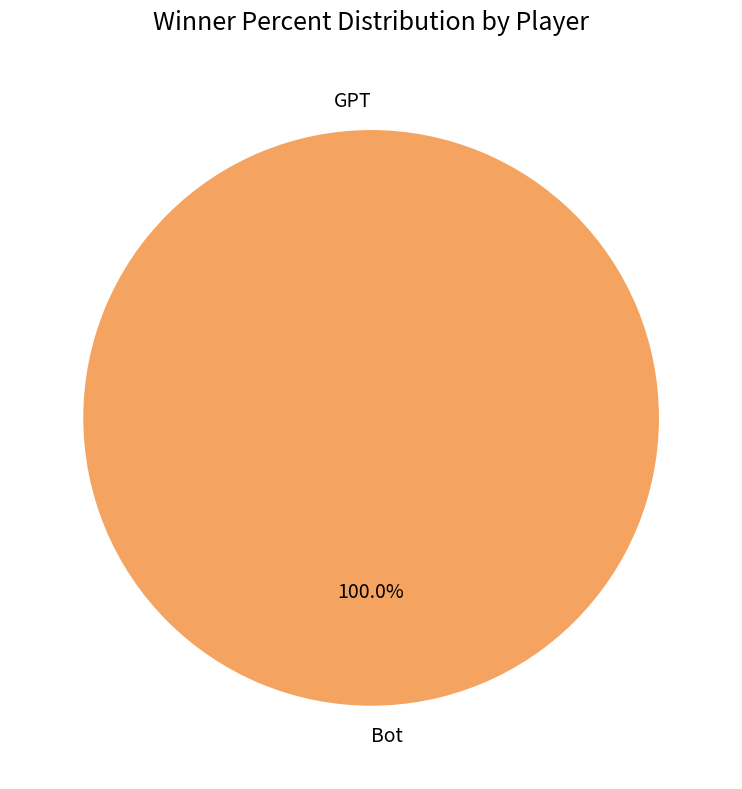

Rank the categories by value from lowest to highest.

GPT, Bot